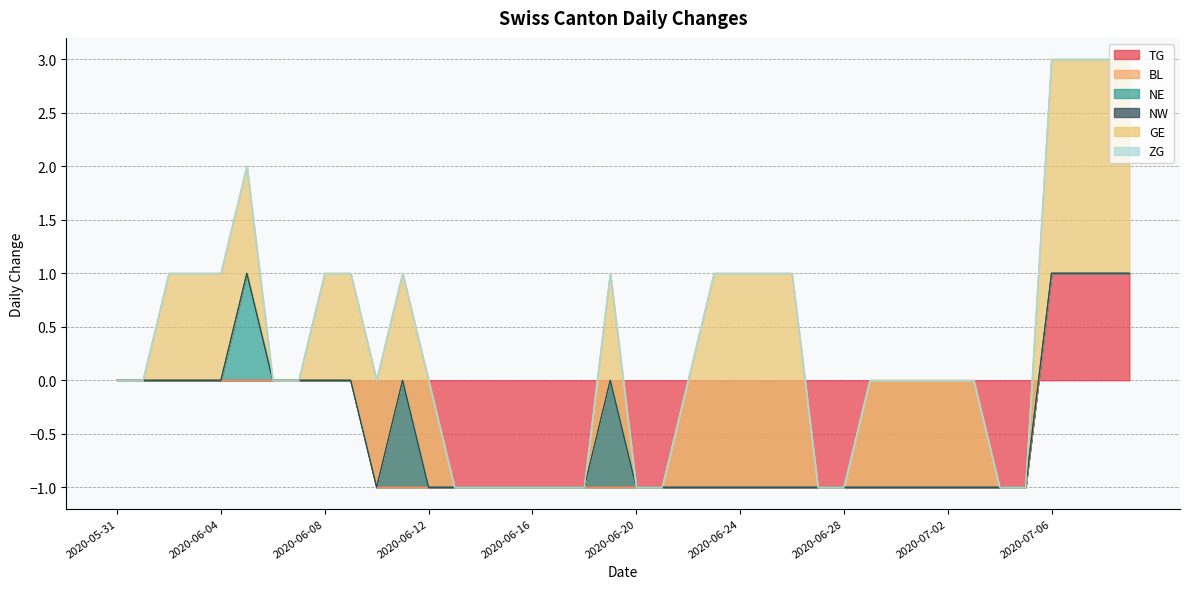

How many values in TG are below zero?

26